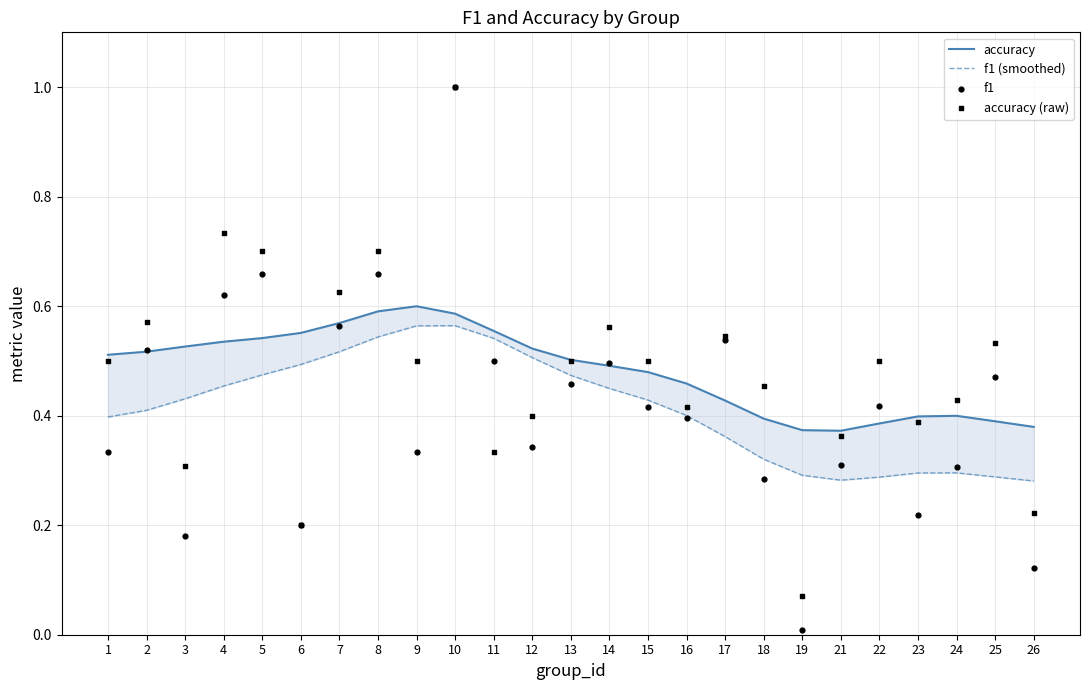

Which series has the largest Y range (max minus min)?

f1